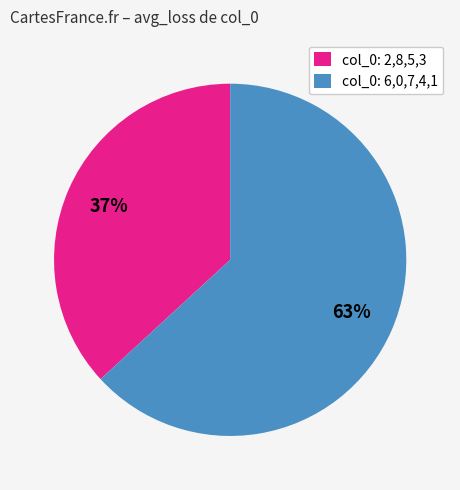

To the nearest percent, what is the difference between the largest and smallest slice percentages?

26%